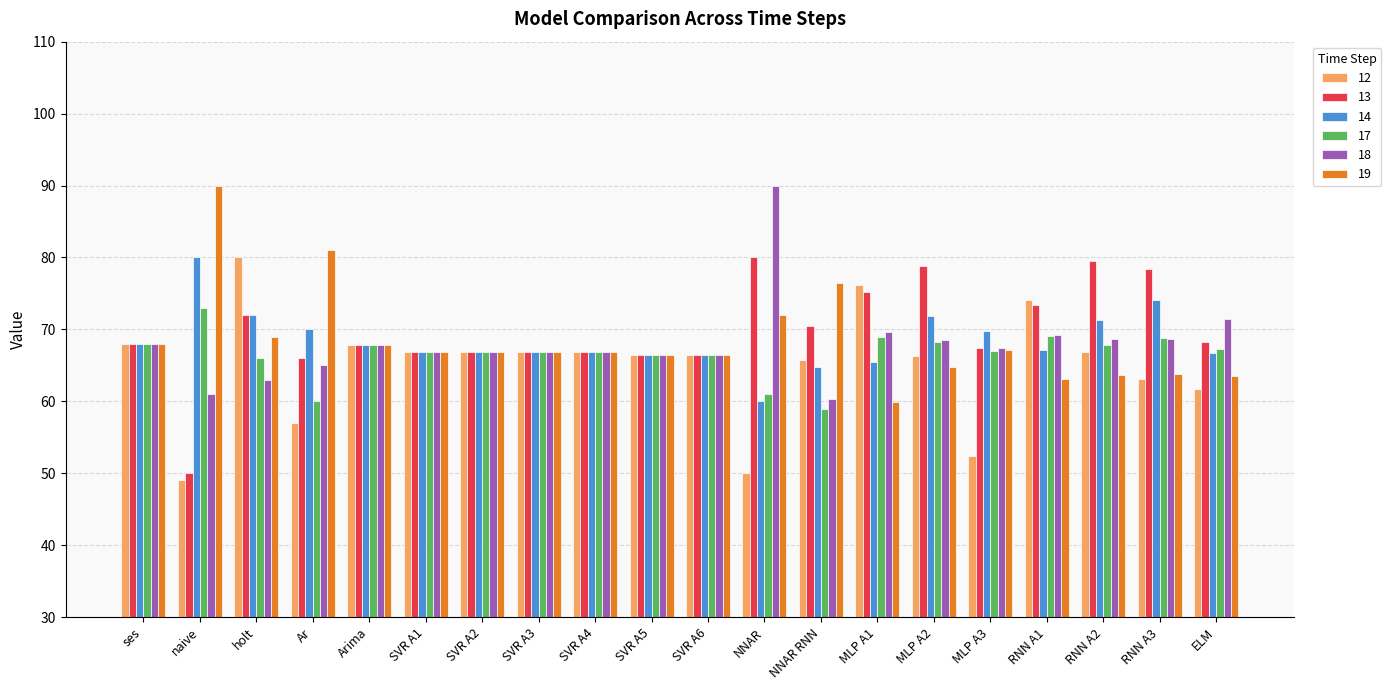

What are all the series names shown in the legend?

12, 13, 14, 17, 18, 19